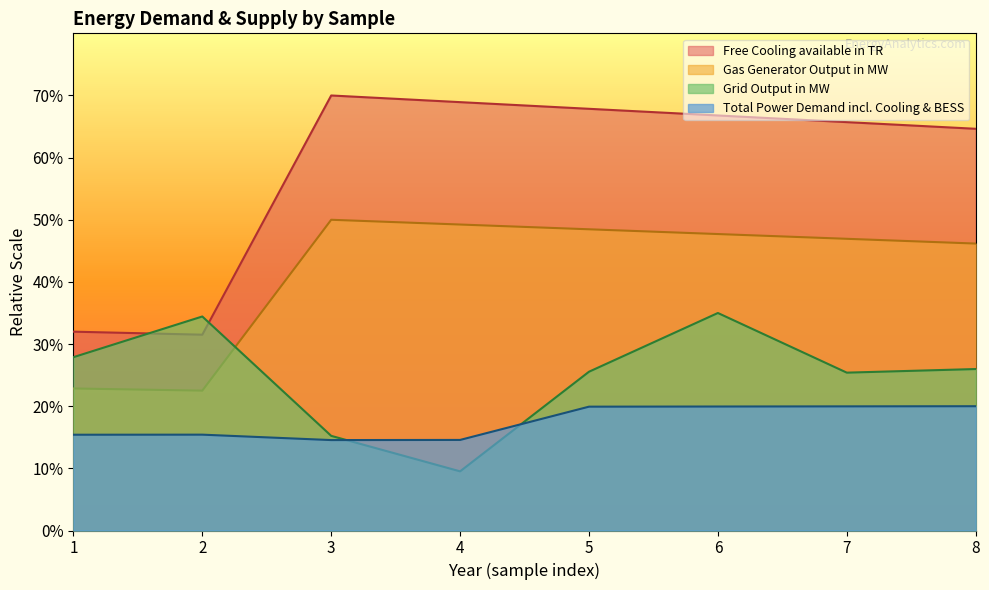

True or false: Free Cooling available in TR has a value of 357.4 at 7.

False